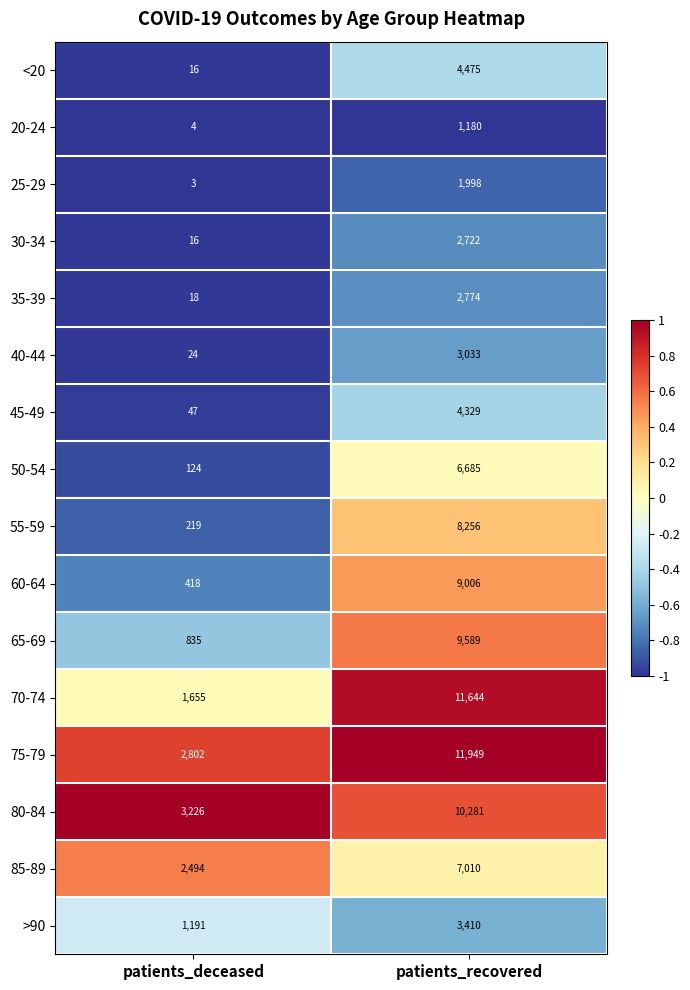

What is the greatest value displayed?

11949